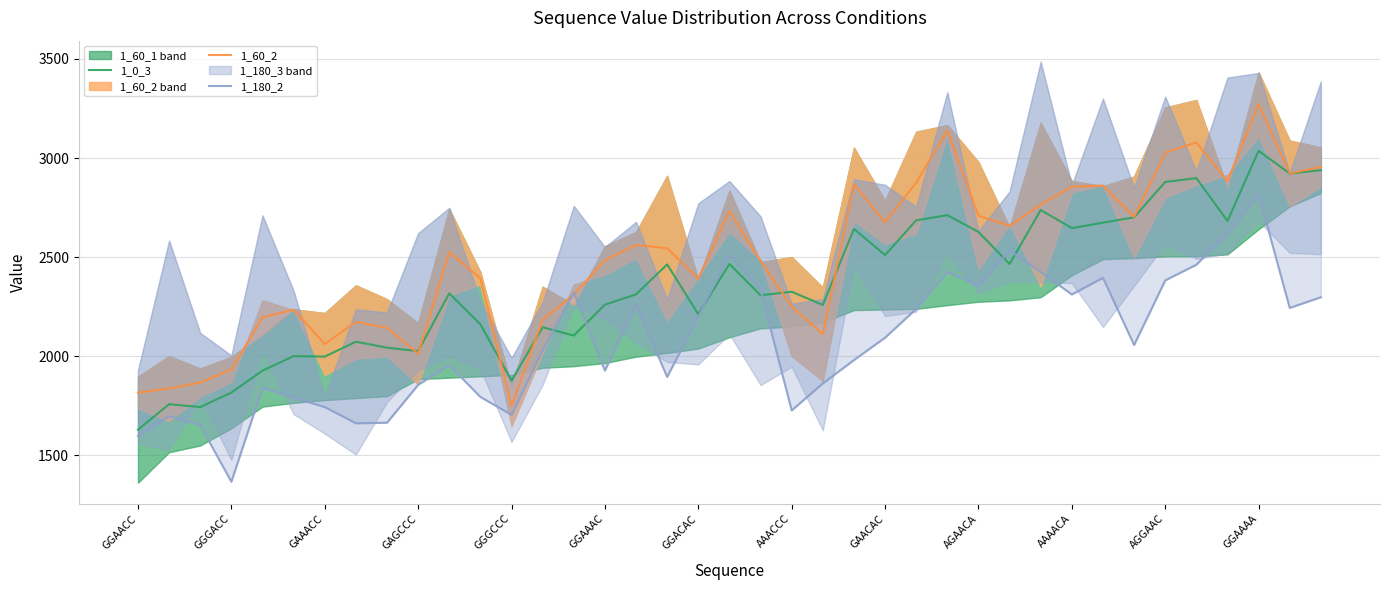

After their last crossing, which series has the higher values: 1_180_2 or 1_60_2?

1_60_2